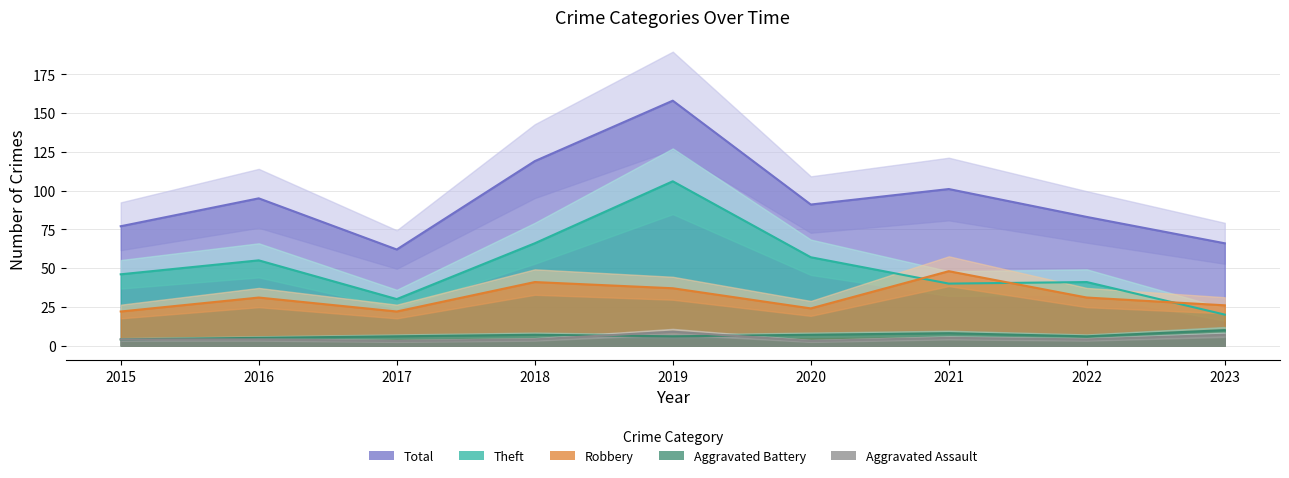

At which category is the sum across all series the highest?

2019